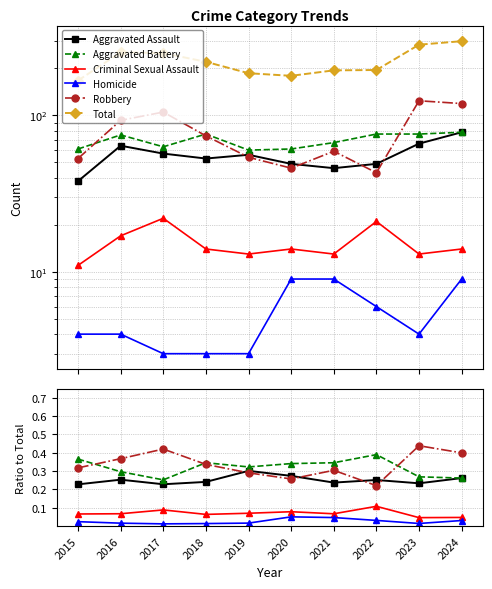

How many Robbery values are between 0 and 1?

10